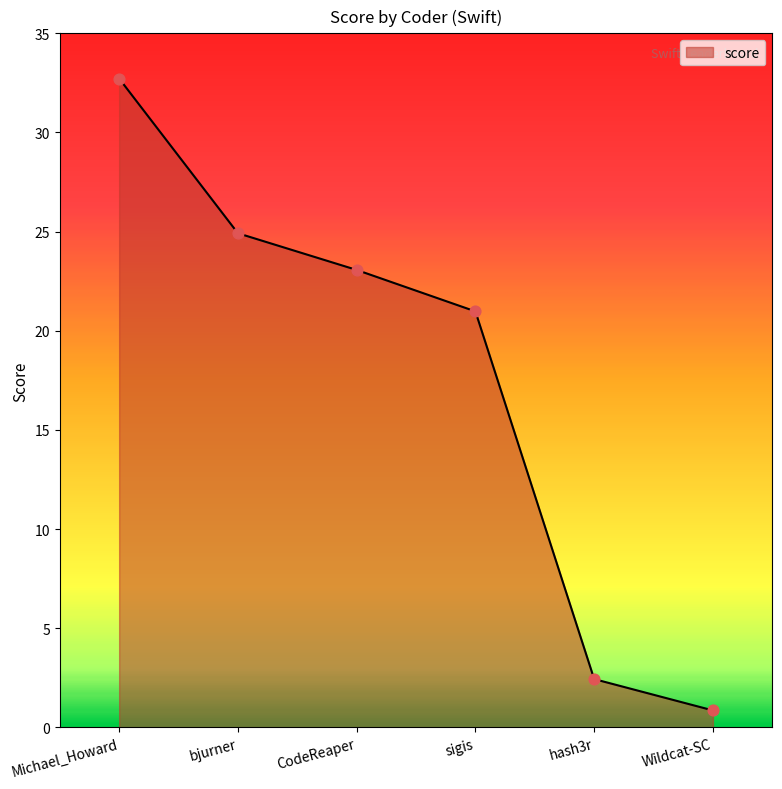

What is the change in value from Michael_Howard to bjurner?

-7.8